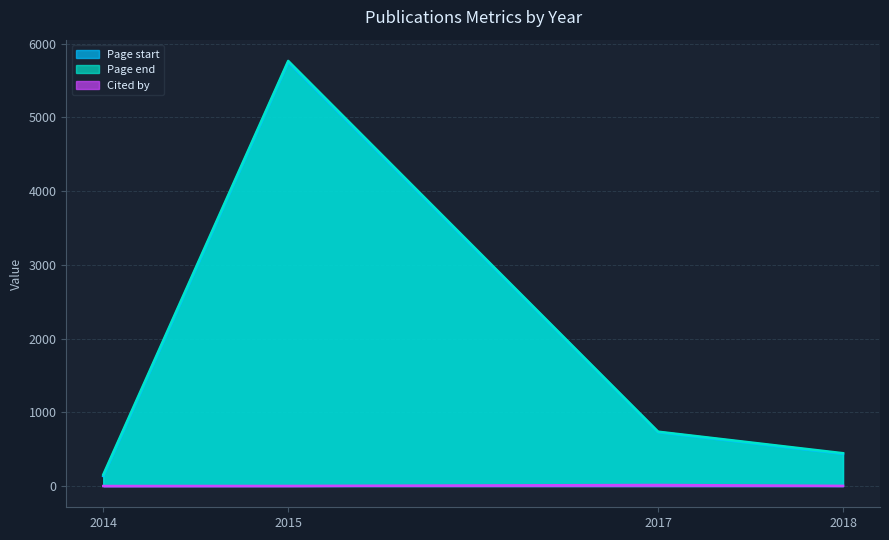

Between 2018 and 2015, which is larger?

2015